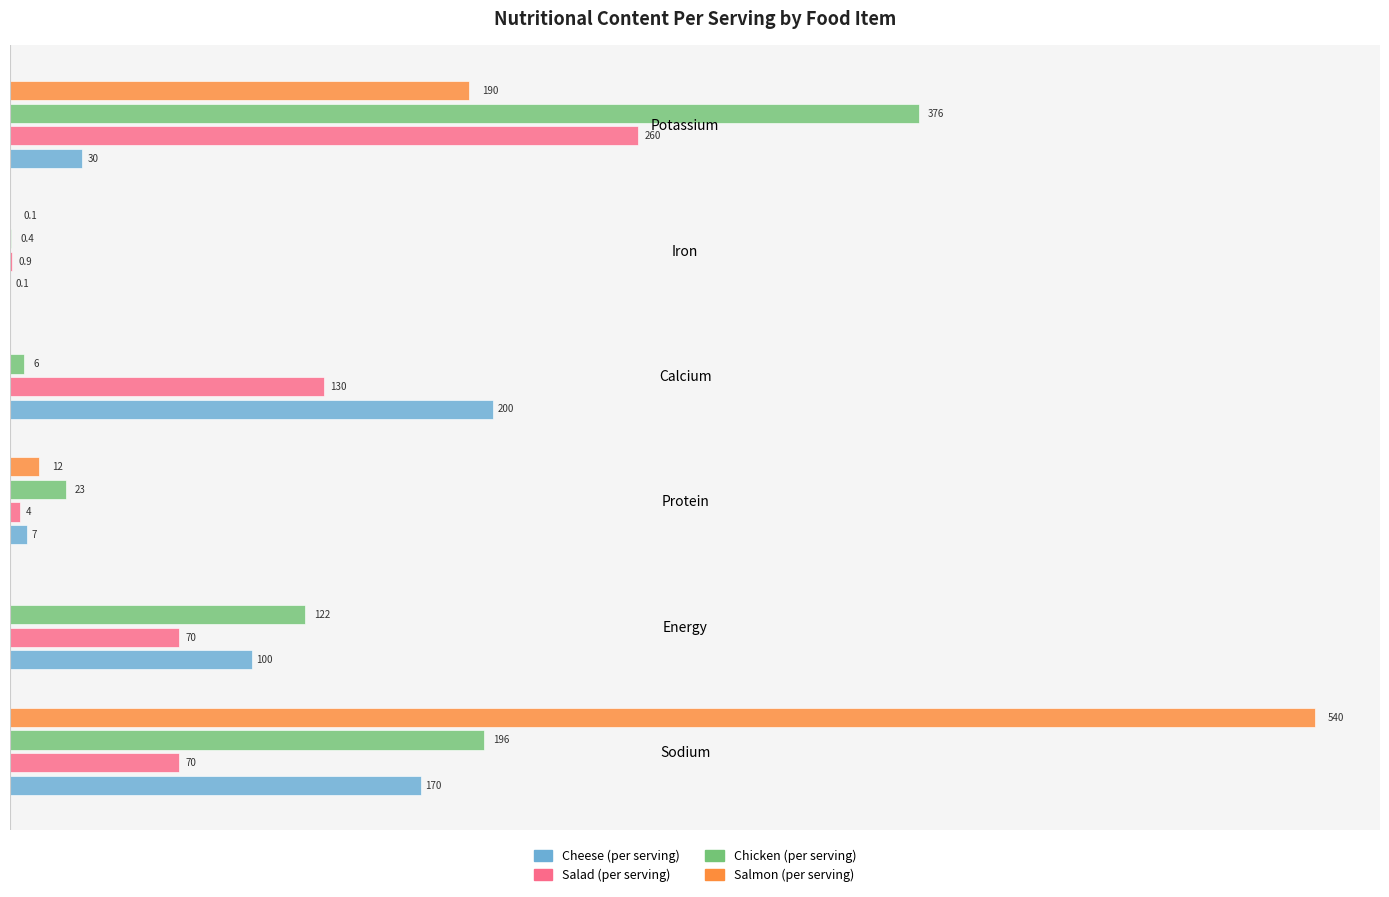

Which series changed the most between Sodium and Energy?

Salmon (per serving)